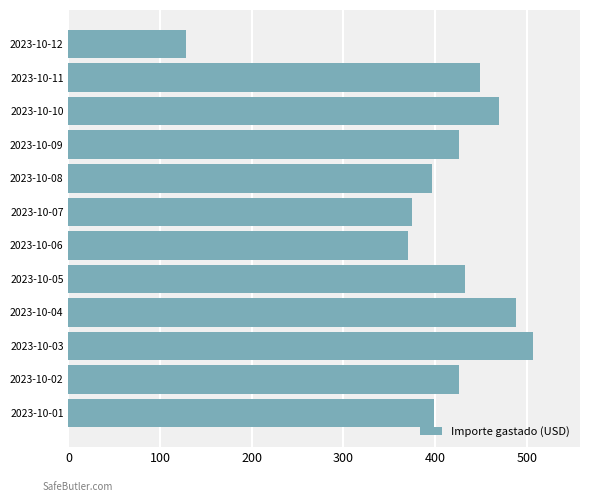

Is it true that the value at 2023-10-11 is 448.7?

True